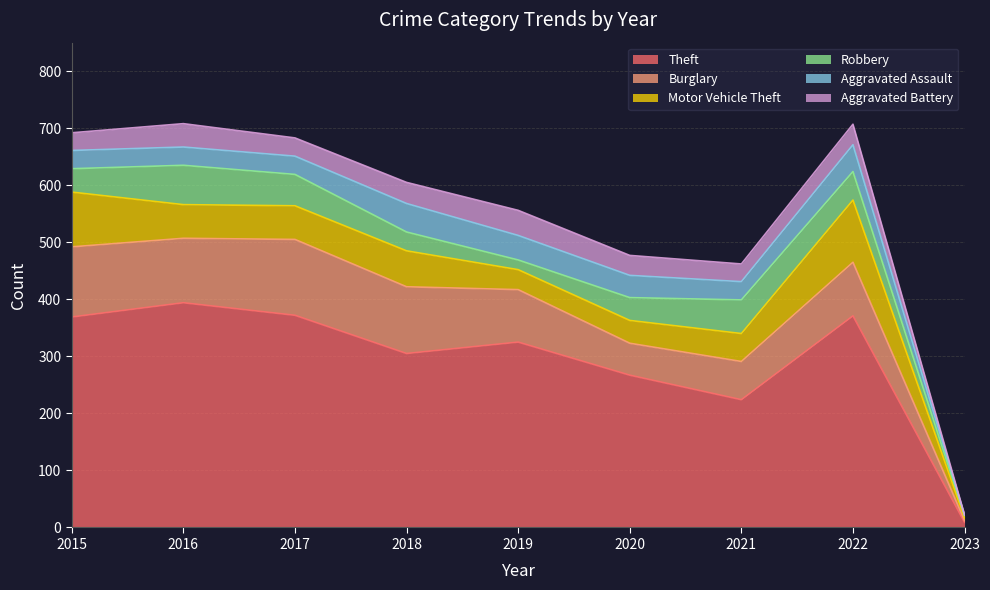

Reading left to right, list all the values displayed in this chart.

Theft: 2015=369	2016=394	2017=372	2018=305	2019=325	2020=267	2021=224	2022=371	2023=9
Burglary: 2015=123	2016=113	2017=133	2018=117	2019=92	2020=56	2021=67	2022=94	2023=3
Motor Vehicle Theft: 2015=96	2016=59	2017=59	2018=63	2019=35	2020=40	2021=49	2022=109	2023=5
Robbery: 2015=41	2016=69	2017=55	2018=33	2019=17	2020=40	2021=59	2022=50	2023=4
Aggravated Assault: 2015=32	2016=32	2017=32	2018=50	2019=43	2020=39	2021=32	2022=47	2023=1
Aggravated Battery: 2015=31	2016=41	2017=32	2018=37	2019=44	2020=35	2021=31	2022=36	2023=0